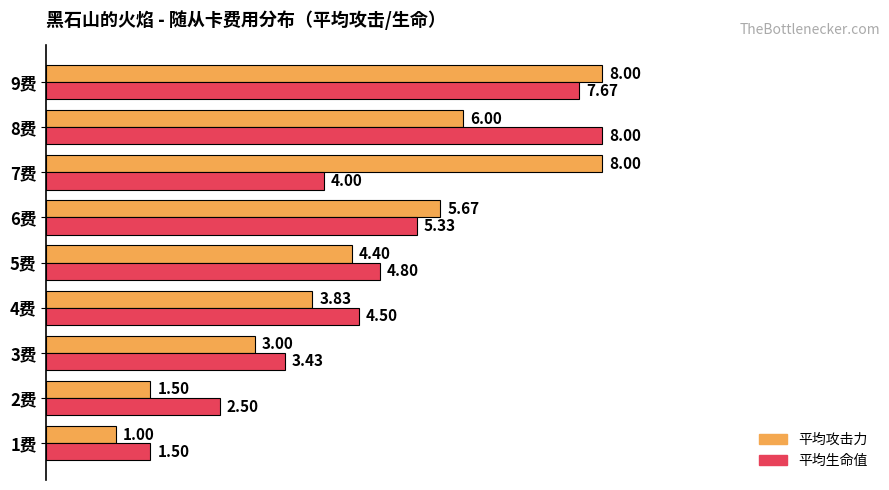

What is the sum of all 平均攻击力 values?

41.4